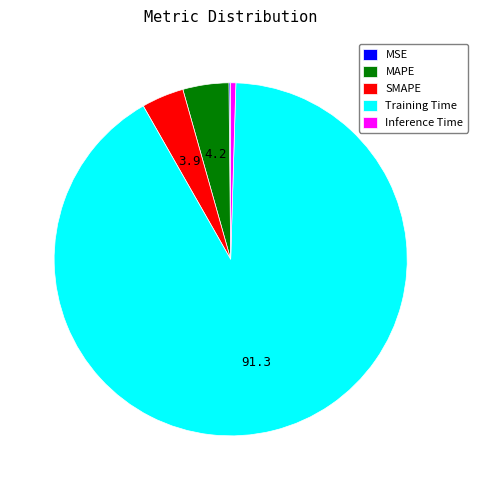

Is it true that MAPE is 4% of the pie?

True